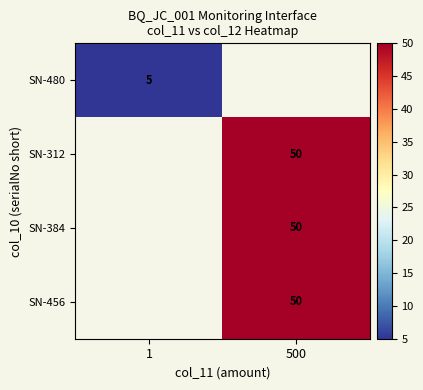

The SN-312 series shows 50 at 500. True or false?

True